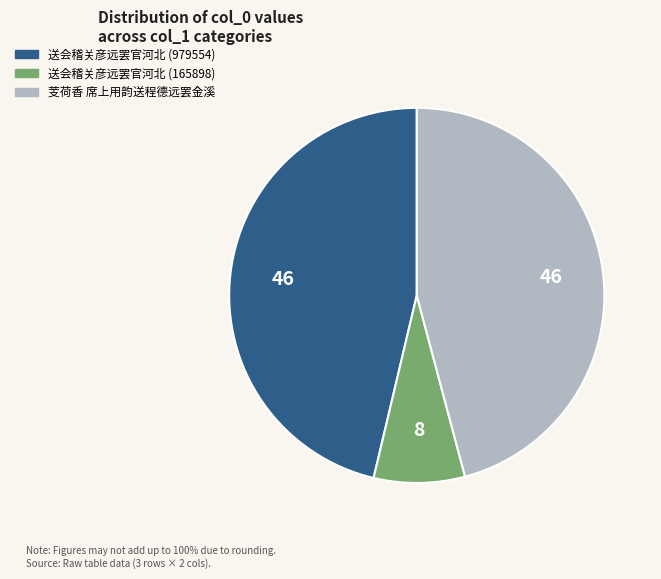

Is the sum of 芰荷香 席上用韵送程德远罢金溪 and 送会稽关彦远罢官河北 (979554) greater than half?

Yes